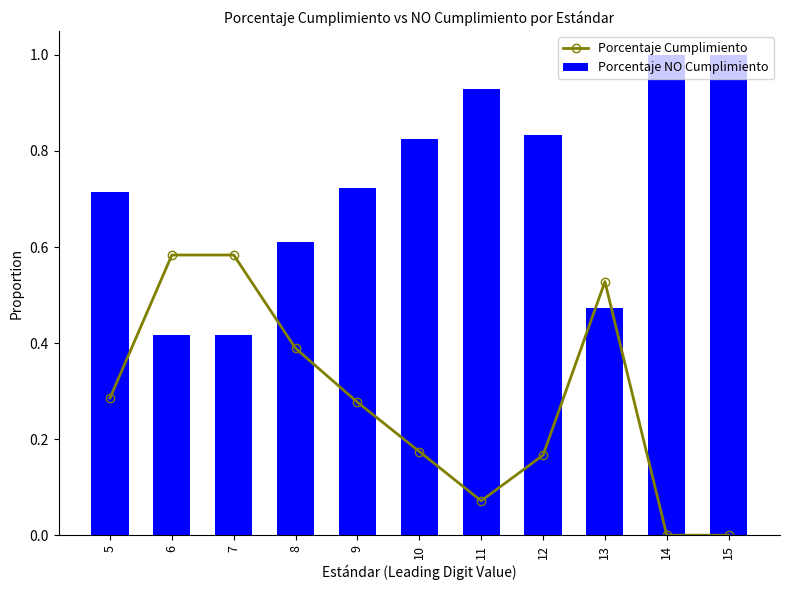

Reading left to right, list all the values displayed in this chart.

Porcentaje Cumplimiento: 5=0.3	6=0.6	7=0.6	8=0.4	9=0.3	10=0.2	11=0.1	12=0.2	13=0.5	14=0.0	15=0.0
Porcentaje NO Cumplimiento: 5=0.7	6=0.4	7=0.4	8=0.6	9=0.7	10=0.8	11=0.9	12=0.8	13=0.5	14=1.0	15=1.0